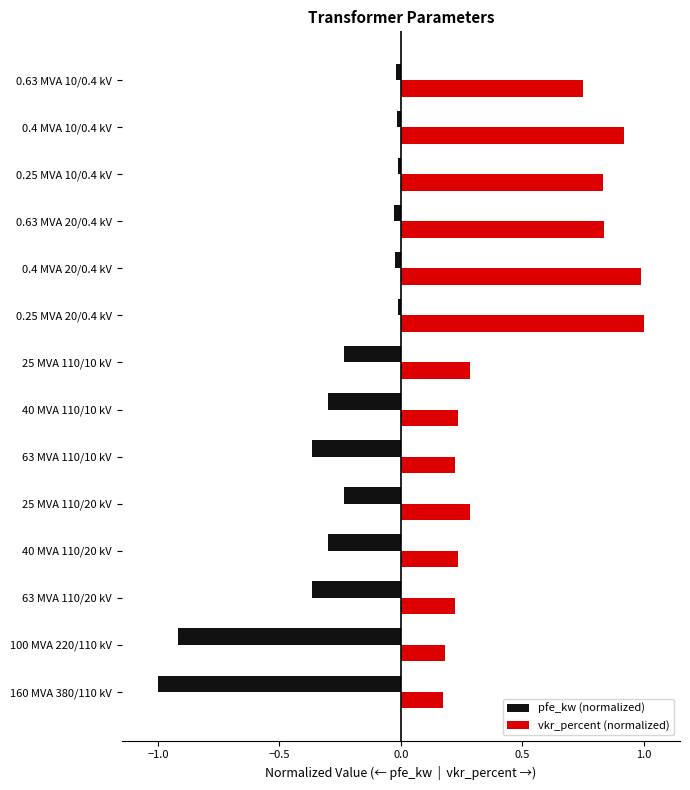

What is the maximum value shown in the chart?

1.0